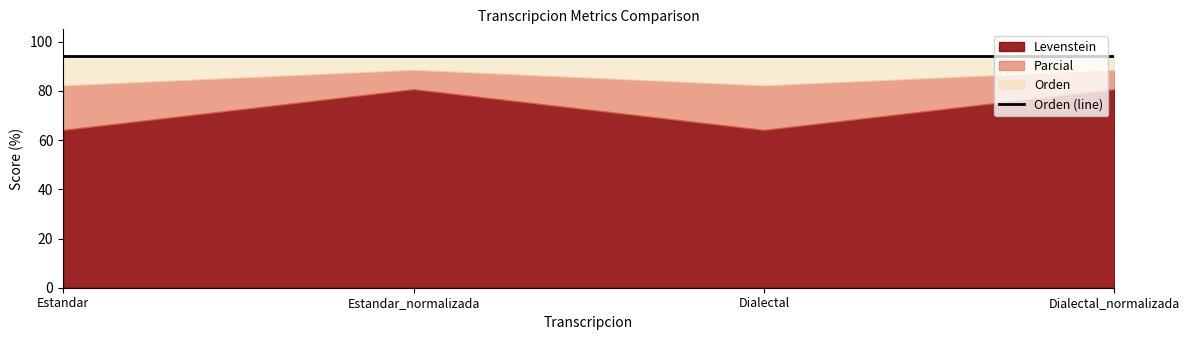

Which category has the highest value in the Parcial series?

Estandar_normalizada